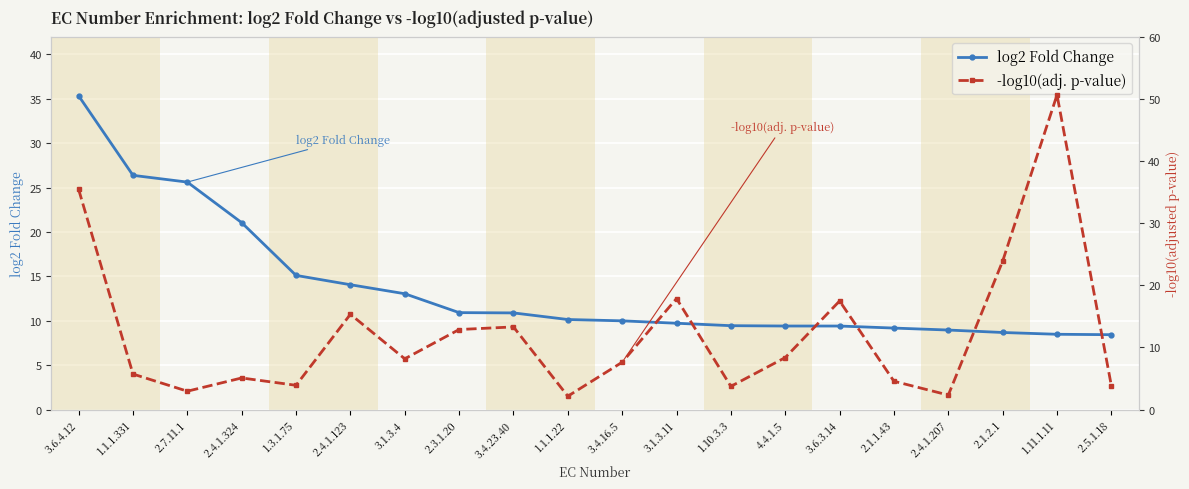

What is the label of the 1st point from the left?

3.6.4.12